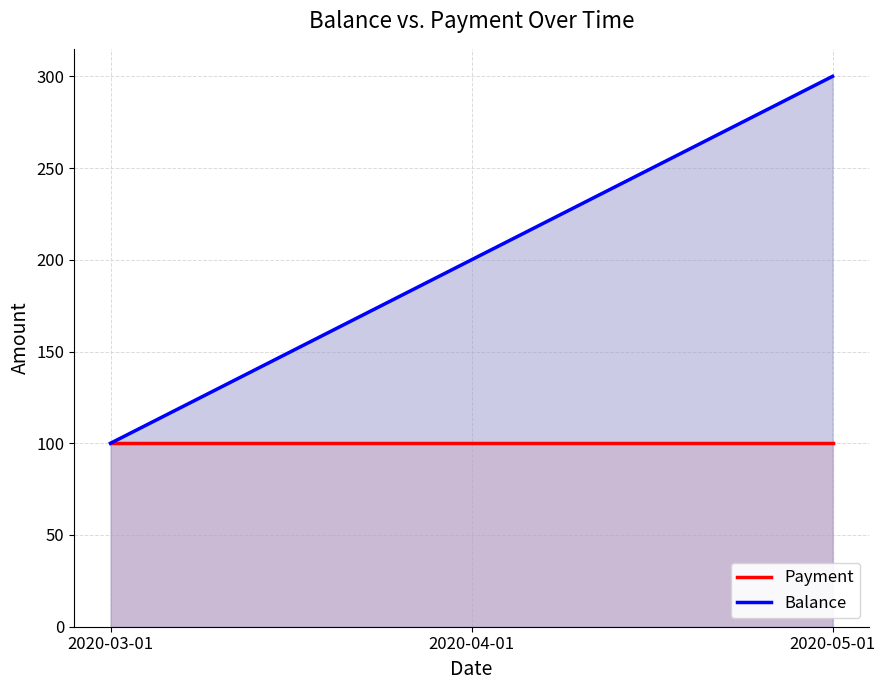

How many series are shown in this chart?

2